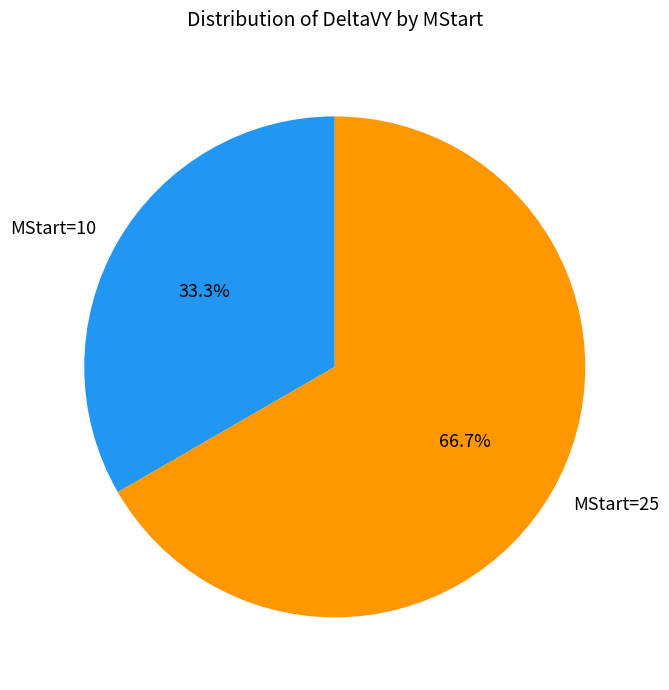

Count the number of slices in the pie.

2